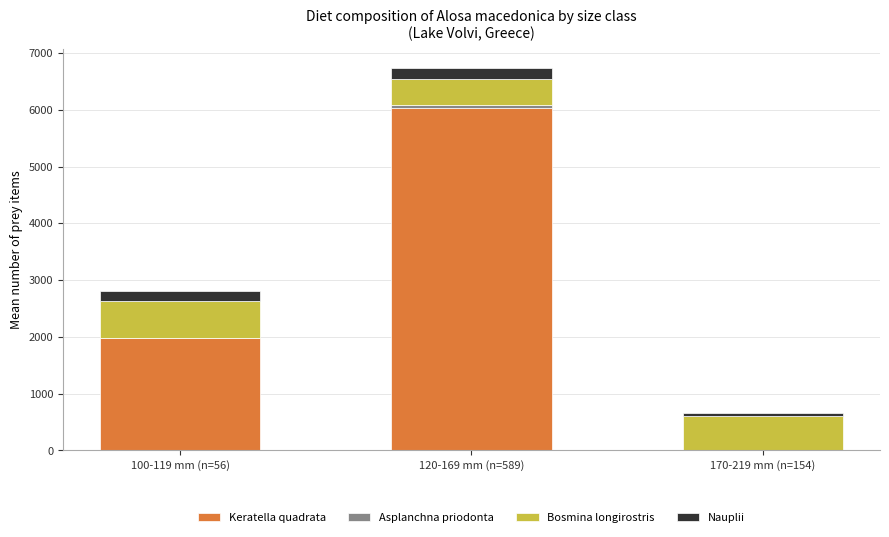

At which label is Keratella quadrata closest to 3021?

100-119 mm (n=56)